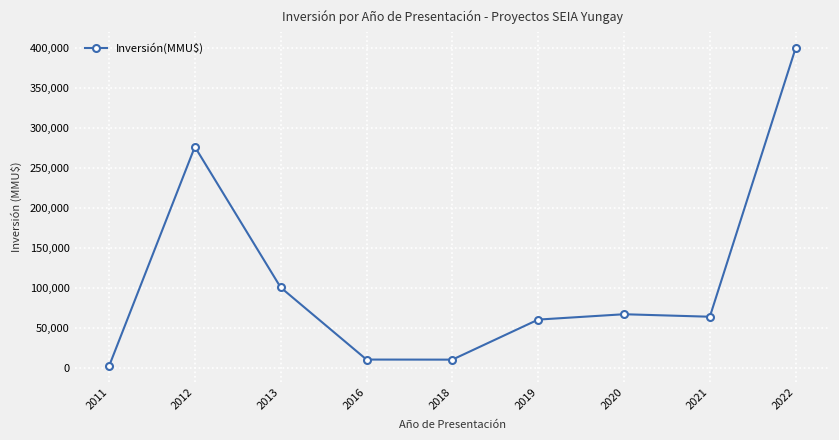

True or false: there are more than 2 points higher than both neighbors.

False